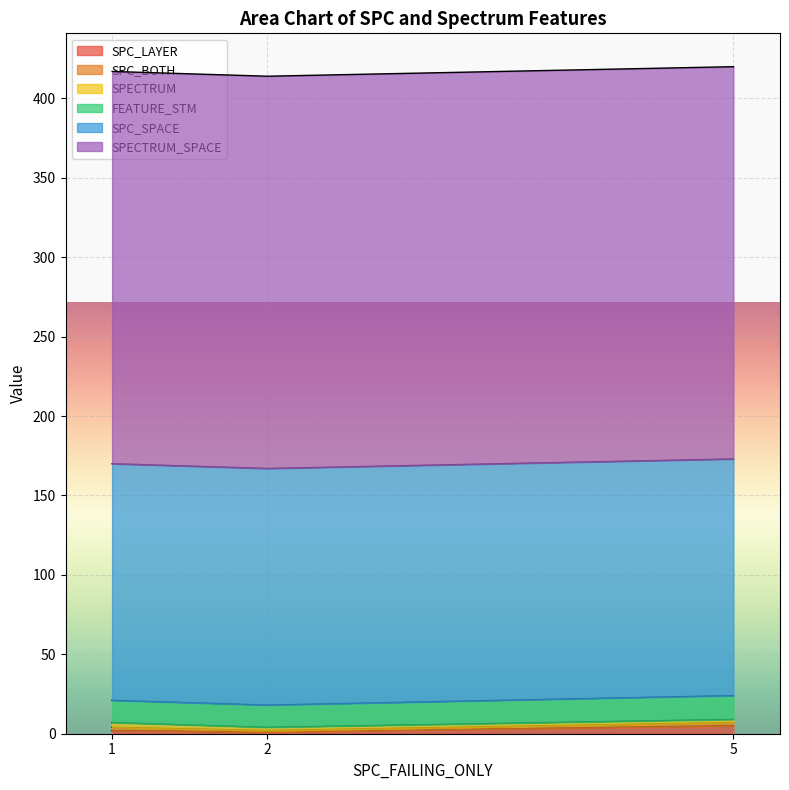

Reading left to right, extract all data points from this chart.

SPC_LAYER: 2	1	5
SPC_BOTH: 2	1	2
SPECTRUM: 3	2	2
FEATURE_STM: 14	14	15
SPC_SPACE: 149	149	149
SPECTRUM_SPACE: 247	247	247